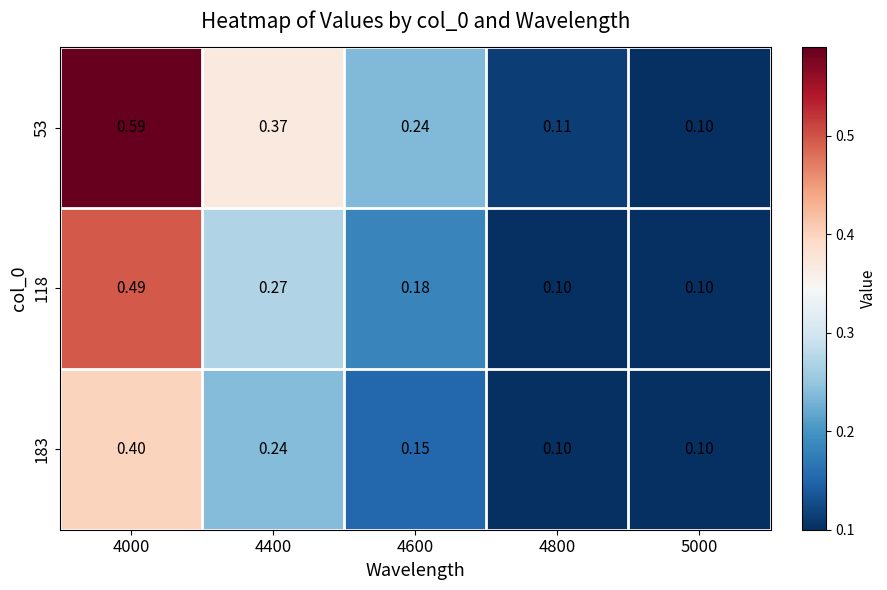

Count the number of data series in this chart.

3